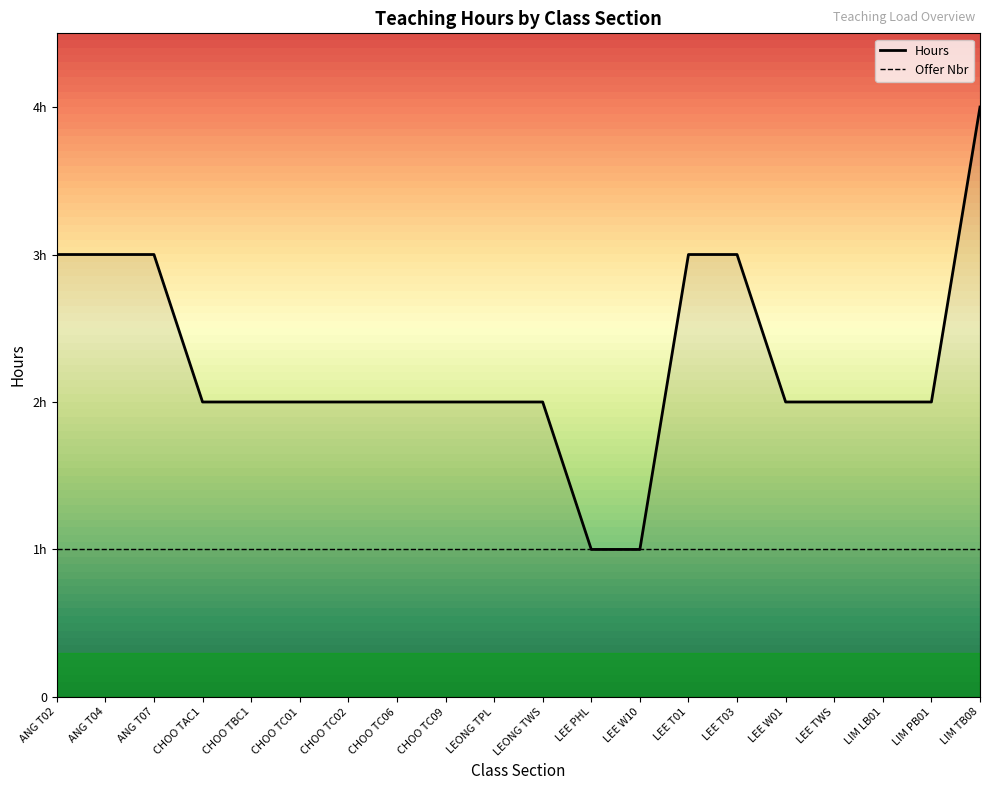

The value at LEONG TWS is 3. True or false?

False